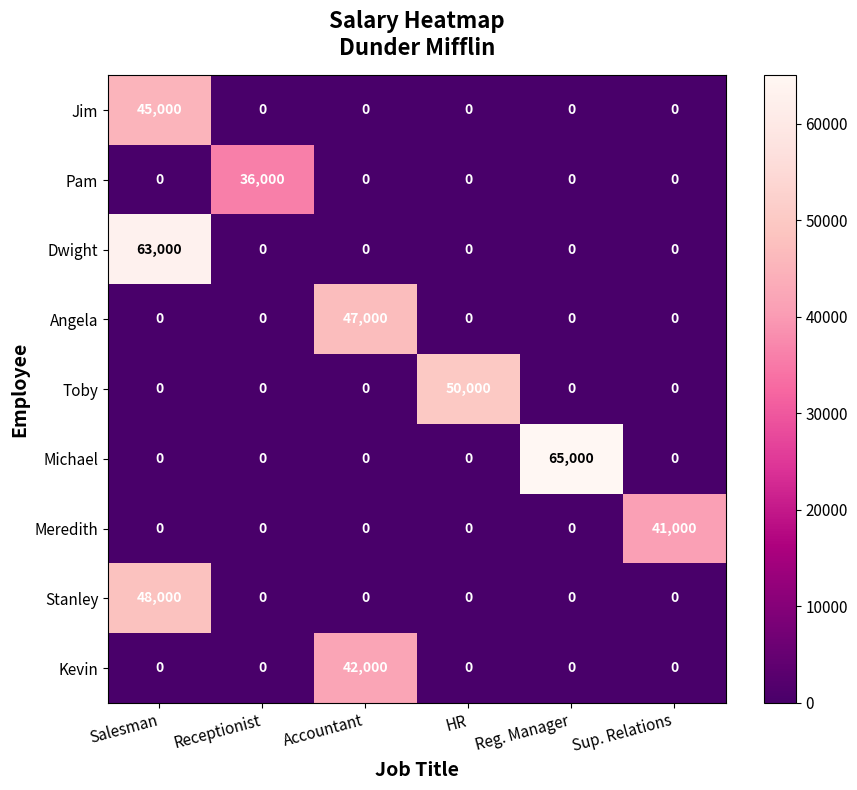

What is the sum of all Pam values?

36000